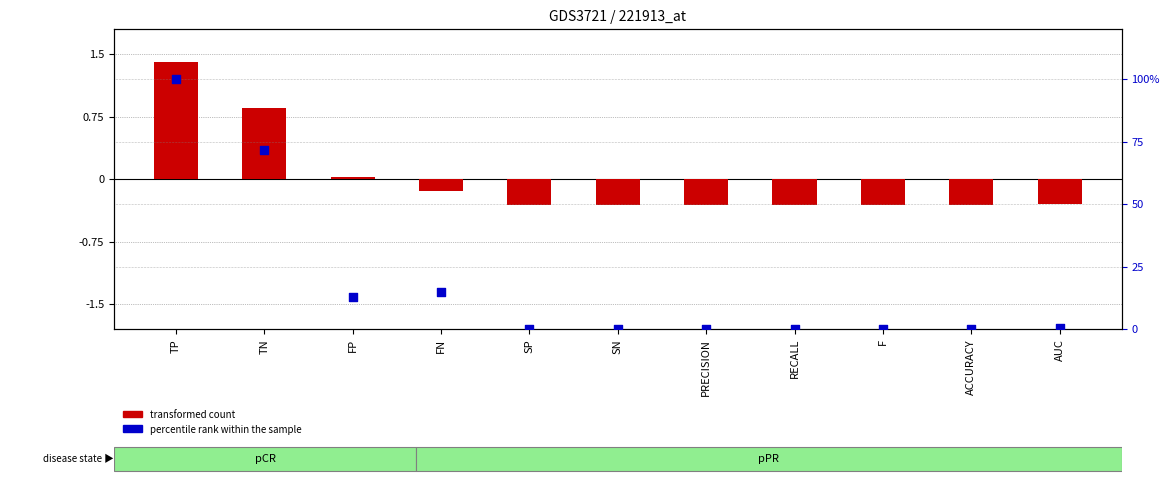

What are all the series names shown in the legend?

transformed count, percentile rank within the sample